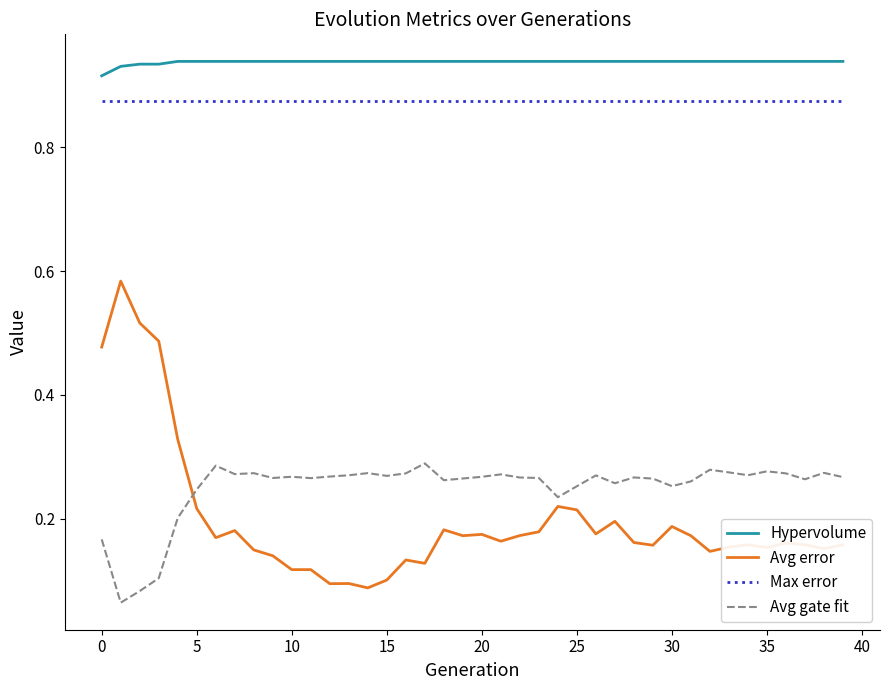

Rank the series by their maximum value, from lowest to highest.

Avg gate fit, Avg error, Max error, Hypervolume